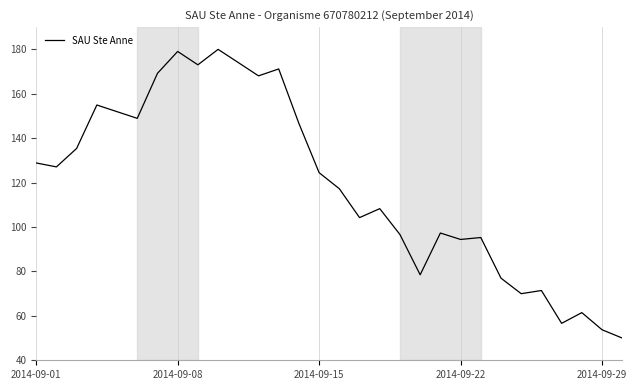

What is the difference between the maximum and minimum values?

130.0